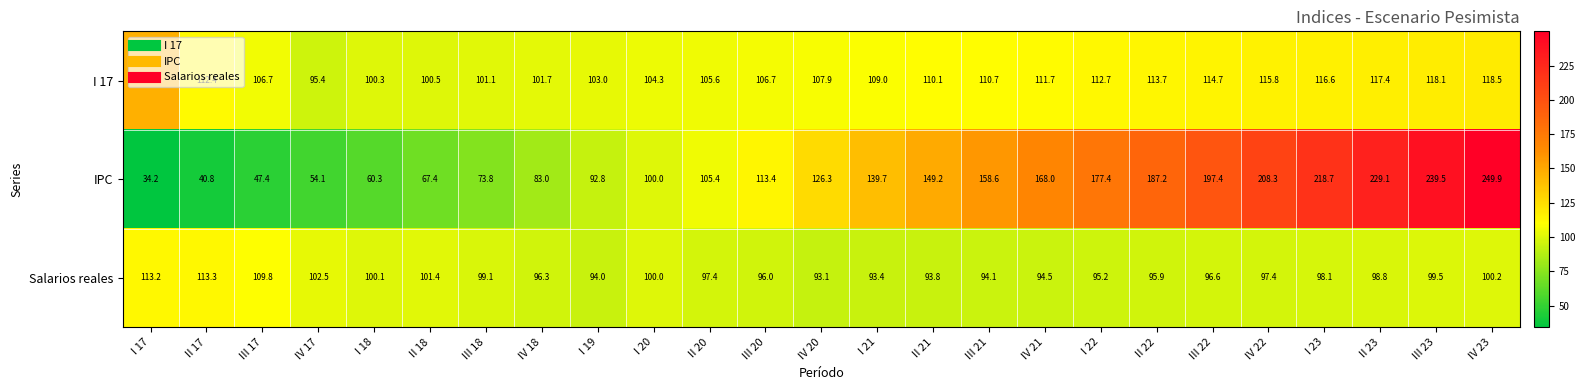

True or false: Salarios reales has a value of 61.8 at III 17.

False